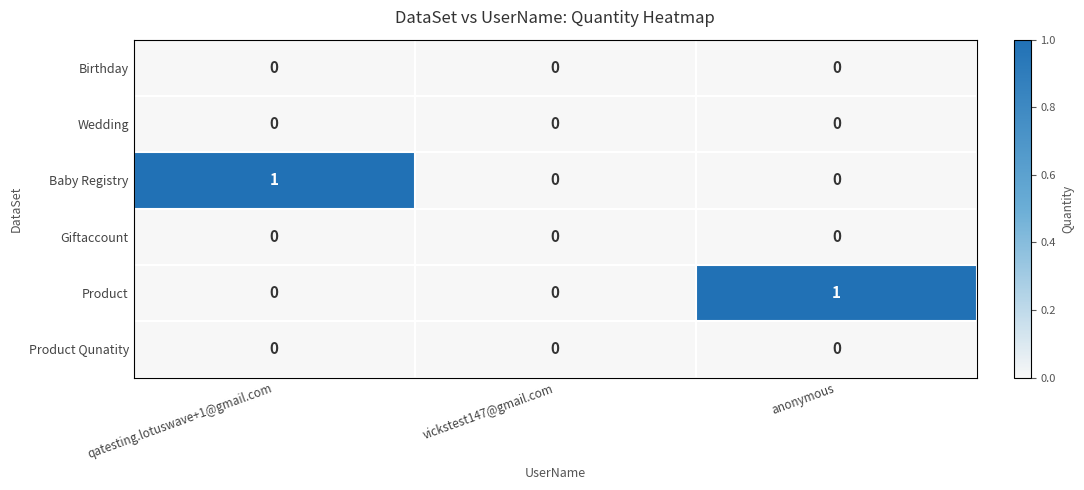

What is the greatest value displayed?

1